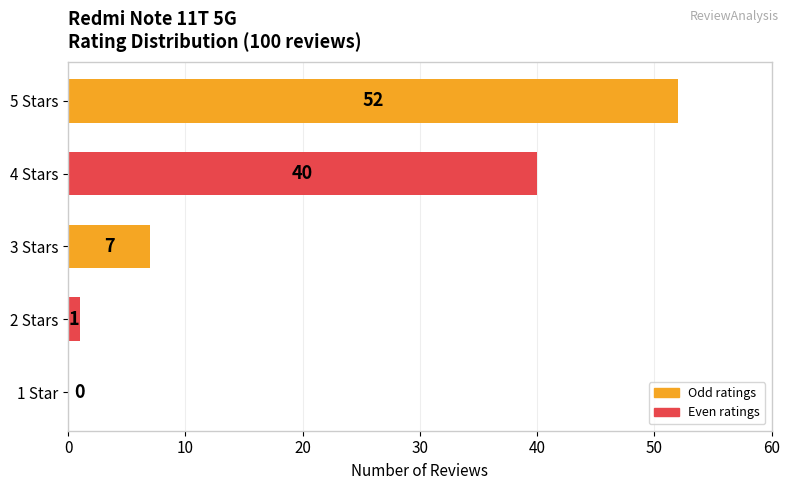

What is the ratio of the value at 5 Stars to the value at 3 Stars?

7.4